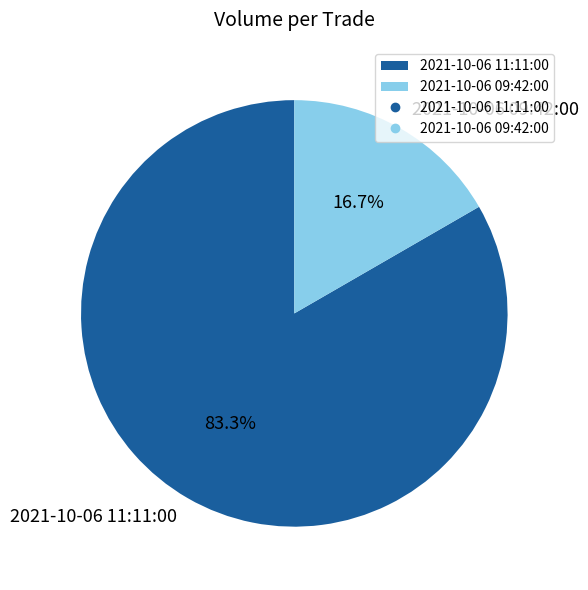

Which category has the biggest portion of the pie?

2021-10-06 11:11:00